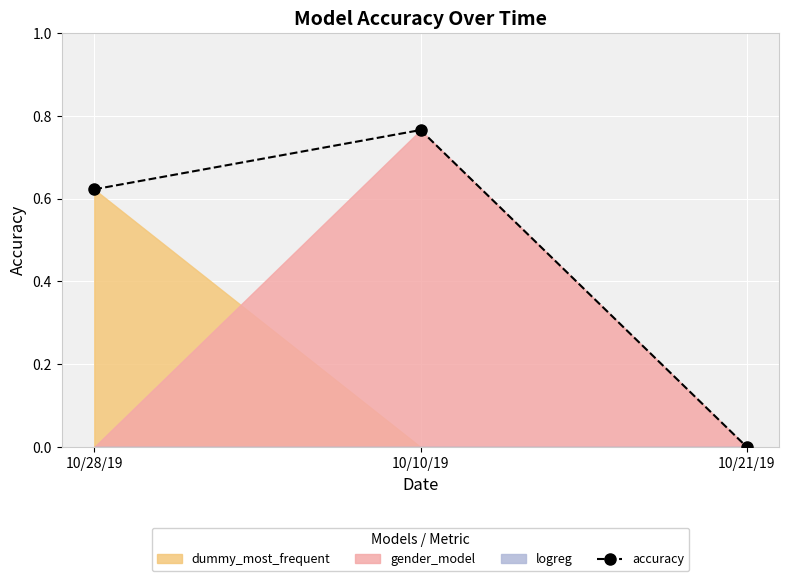

List the labels in order of value, smallest first.

10/21/19, 10/28/19, 10/10/19